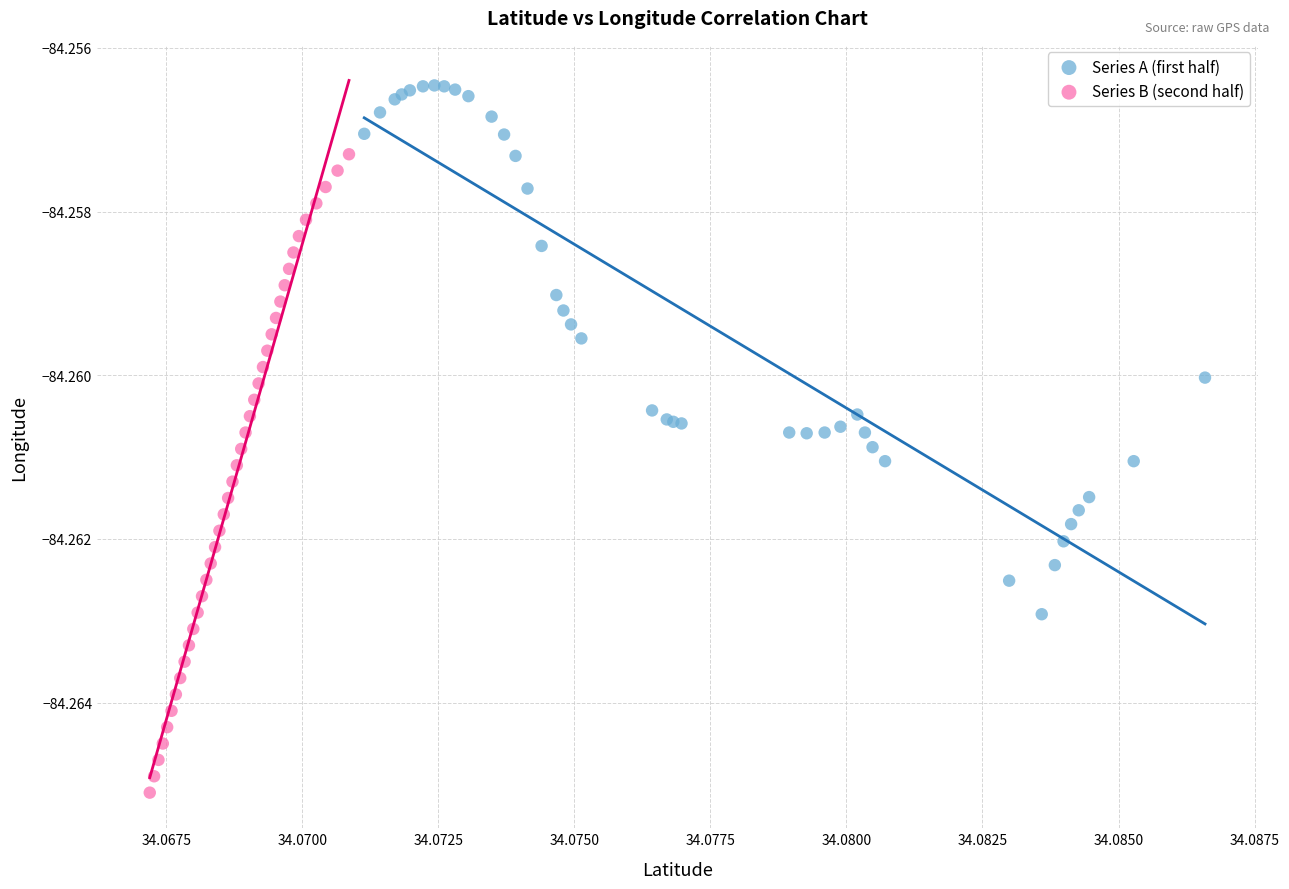

Which series reaches the minimum Y coordinate?

Series B (second half)